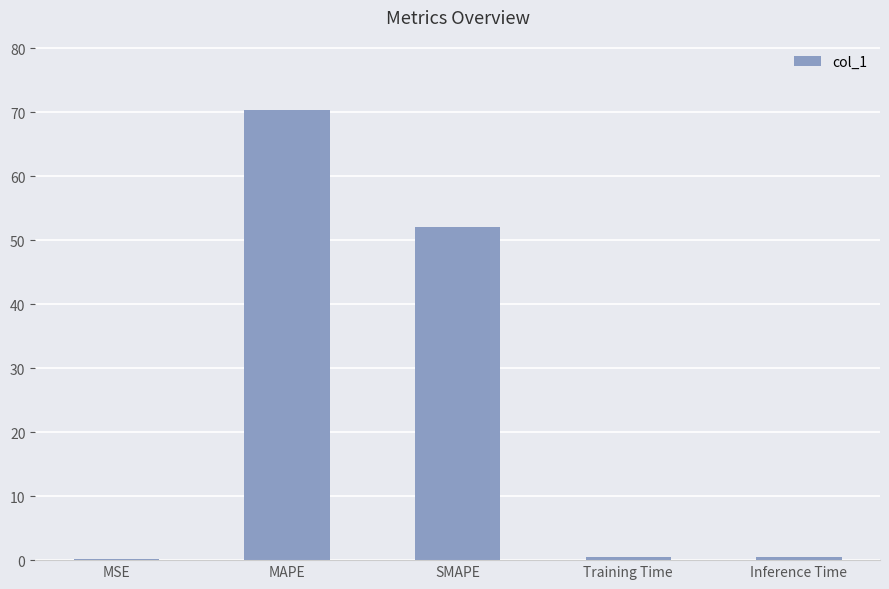

What is the sum of all values?

123.5